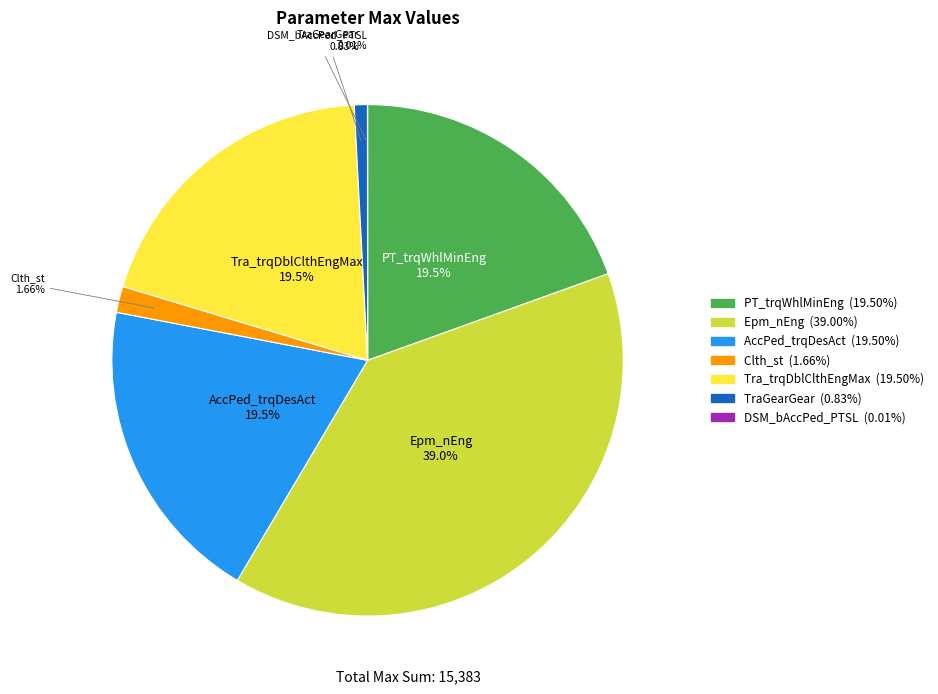

Does any single category account for the majority?

No